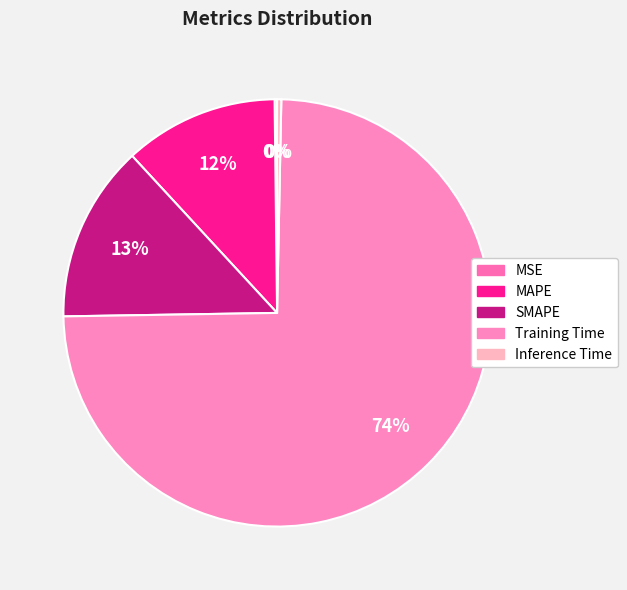

To the nearest percent, what is the average slice percentage?

20%